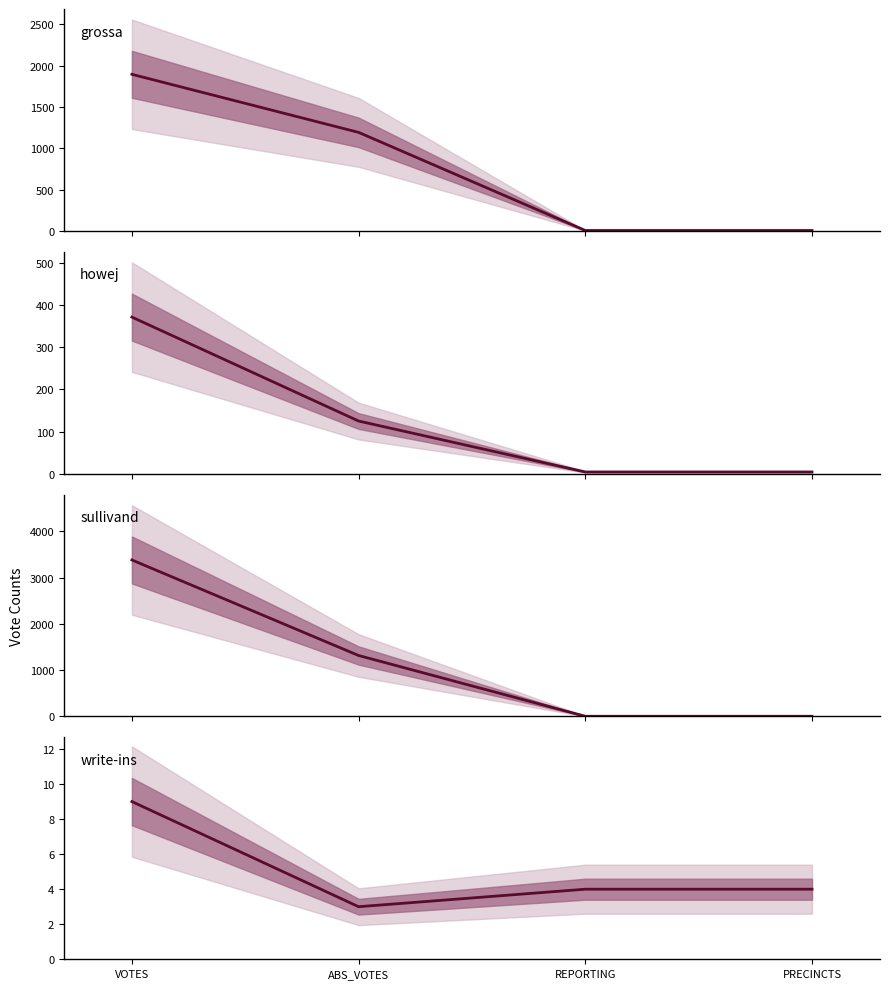

Reading right to left, what are all the values shown in this chart?

grossa: PRECINCTS=4	REPORTING=4	ABS_VOTES=1192	VOTES=1895
howej: PRECINCTS=4	REPORTING=4	ABS_VOTES=125	VOTES=372
sullivand: PRECINCTS=4	REPORTING=4	ABS_VOTES=1316	VOTES=3379
write-ins: PRECINCTS=4	REPORTING=4	ABS_VOTES=3	VOTES=9